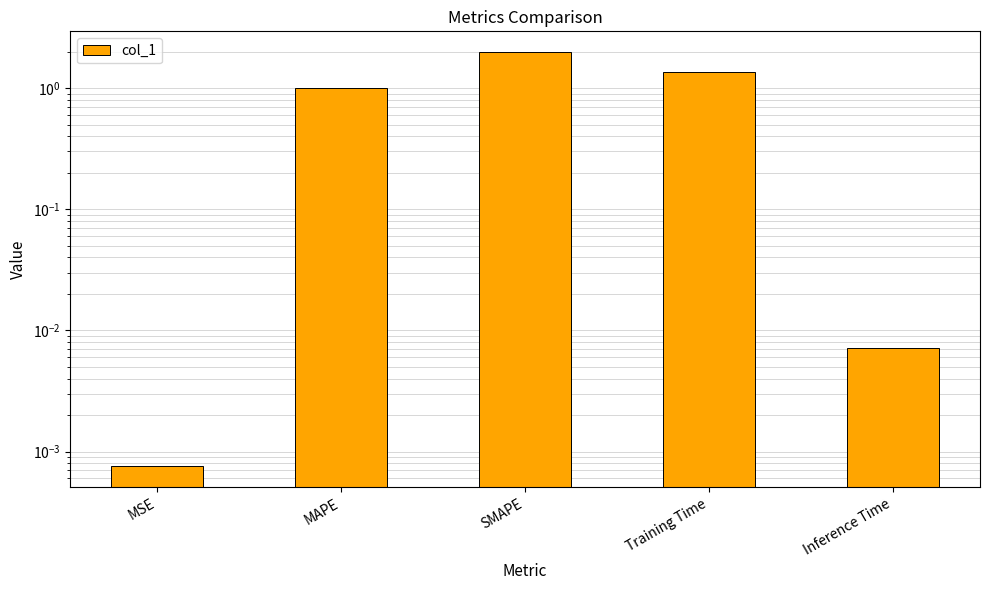

Between MSE and MAPE, which is larger?

MAPE